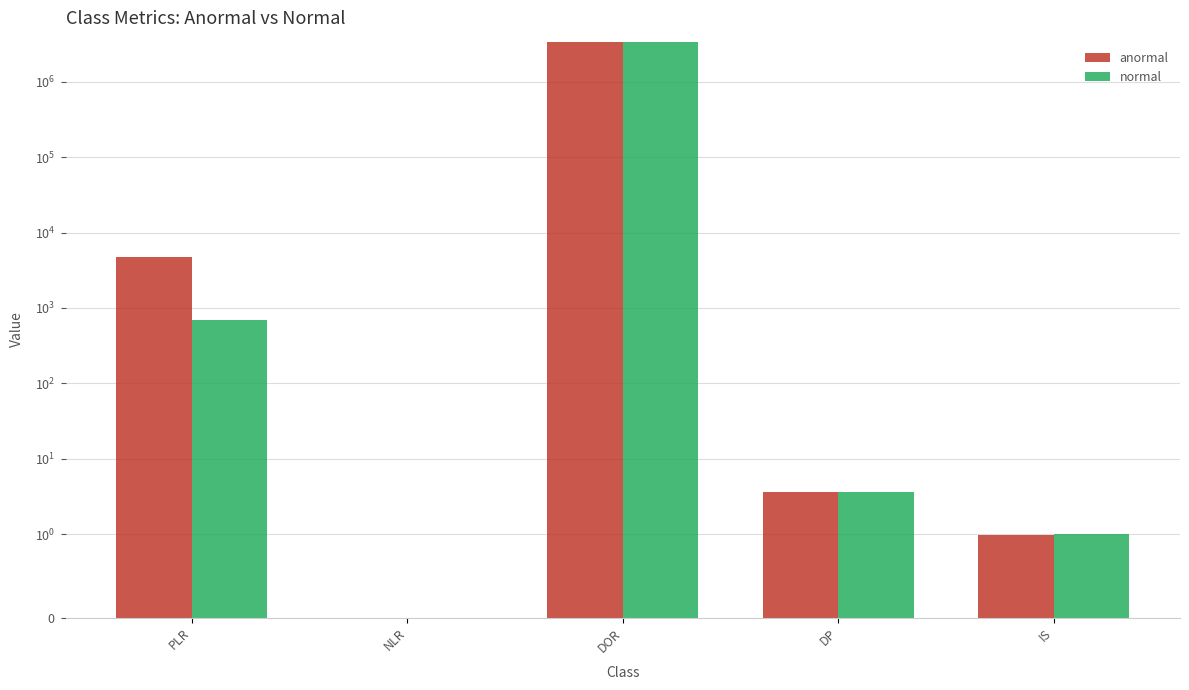

At which label is anormal closest to 1677207?

PLR